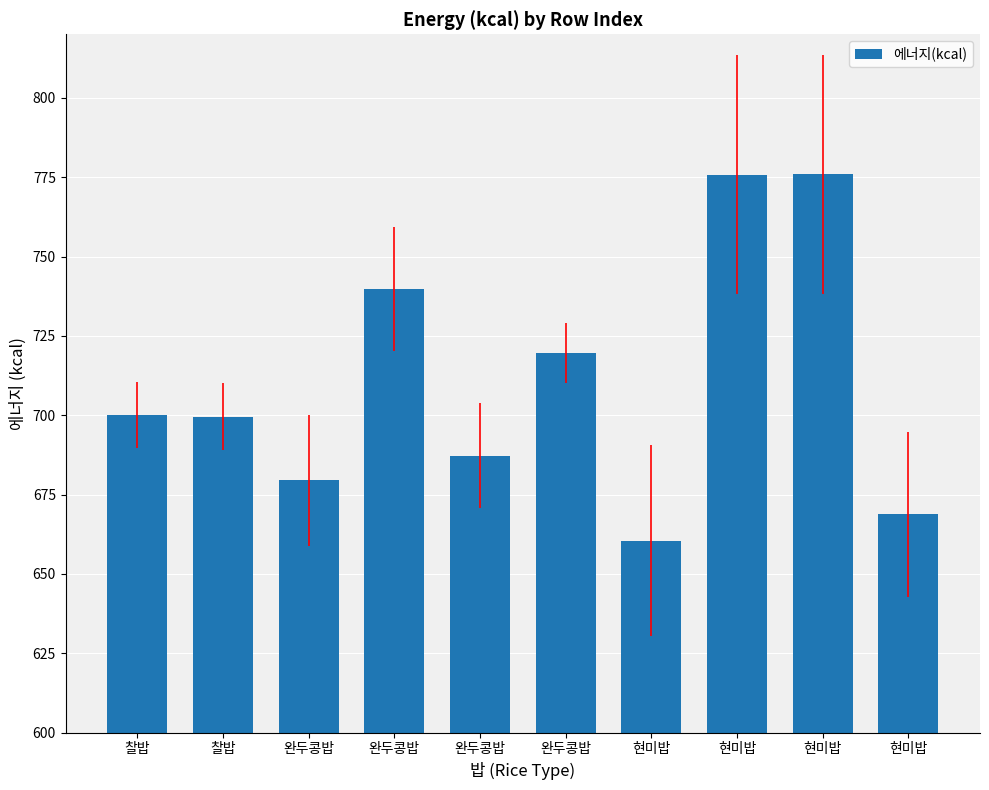

Does the chart contain stacked bars?

No